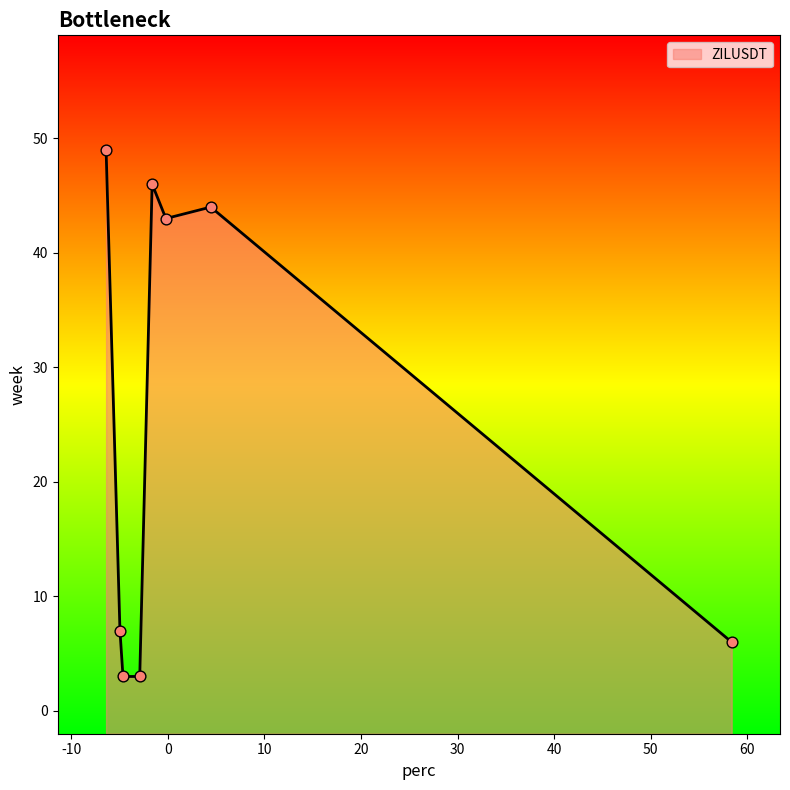

Between 6 and 49, which is larger?

6